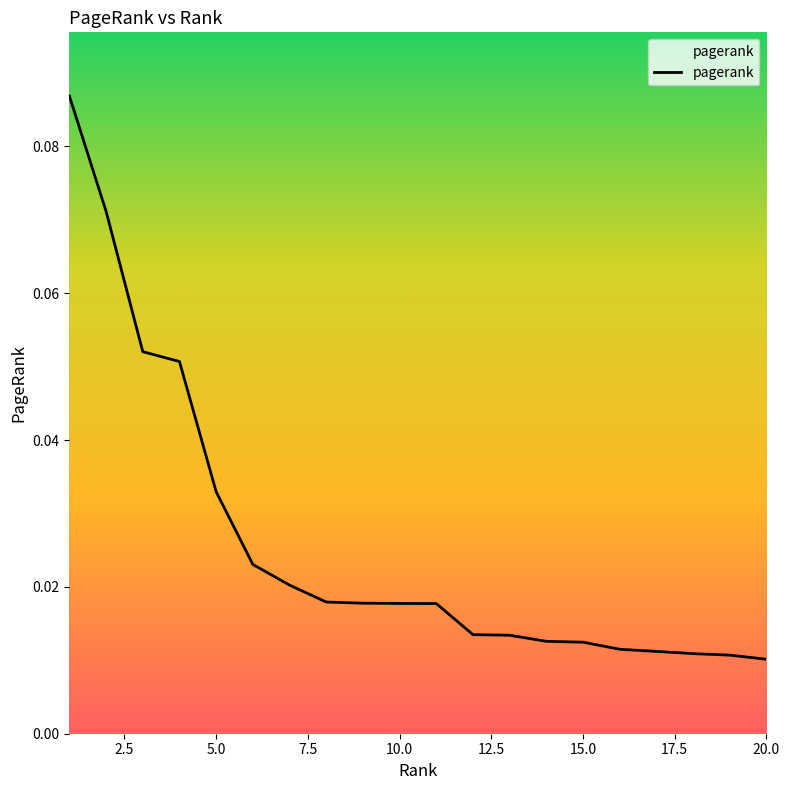

How many lines are shown in the chart?

1